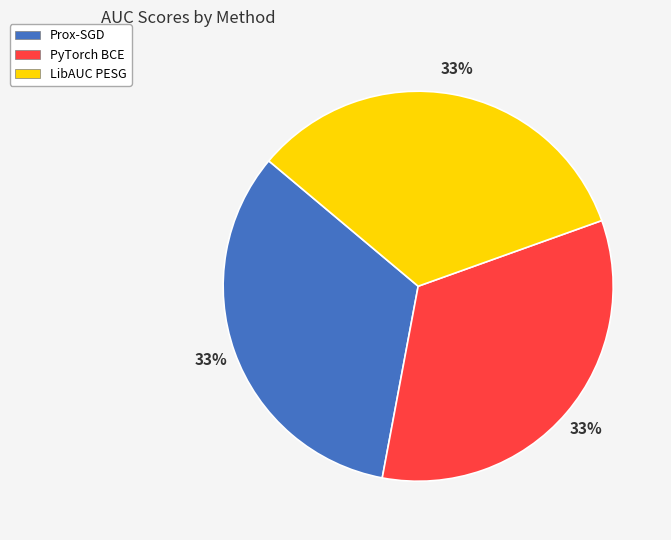

Is it true that Prox-SGD is 39% of the pie?

False